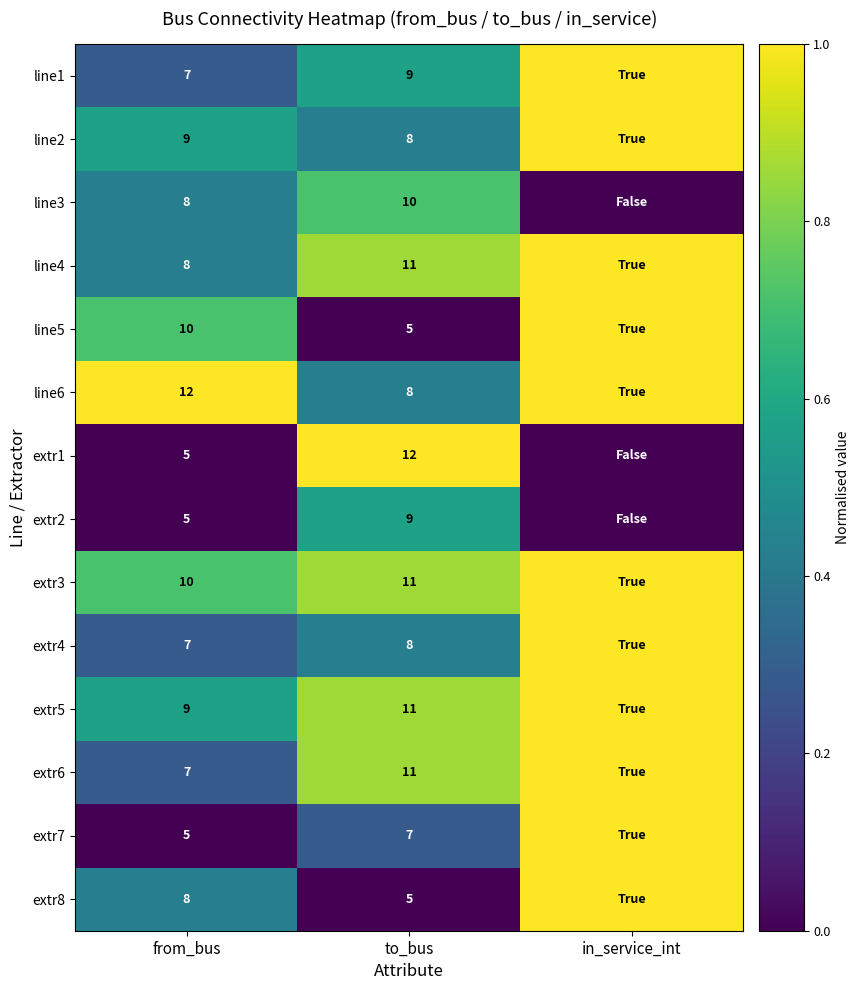

What is the spread (max minus min) of values at to_bus?

7